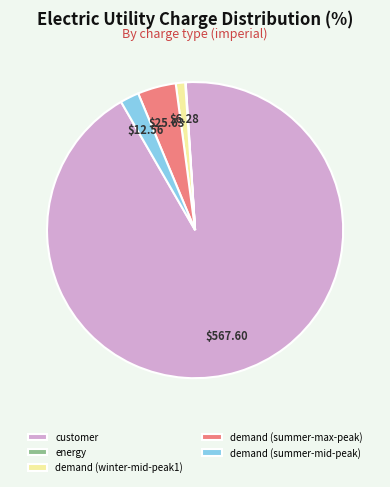

Is there a majority slice in this chart?

Yes